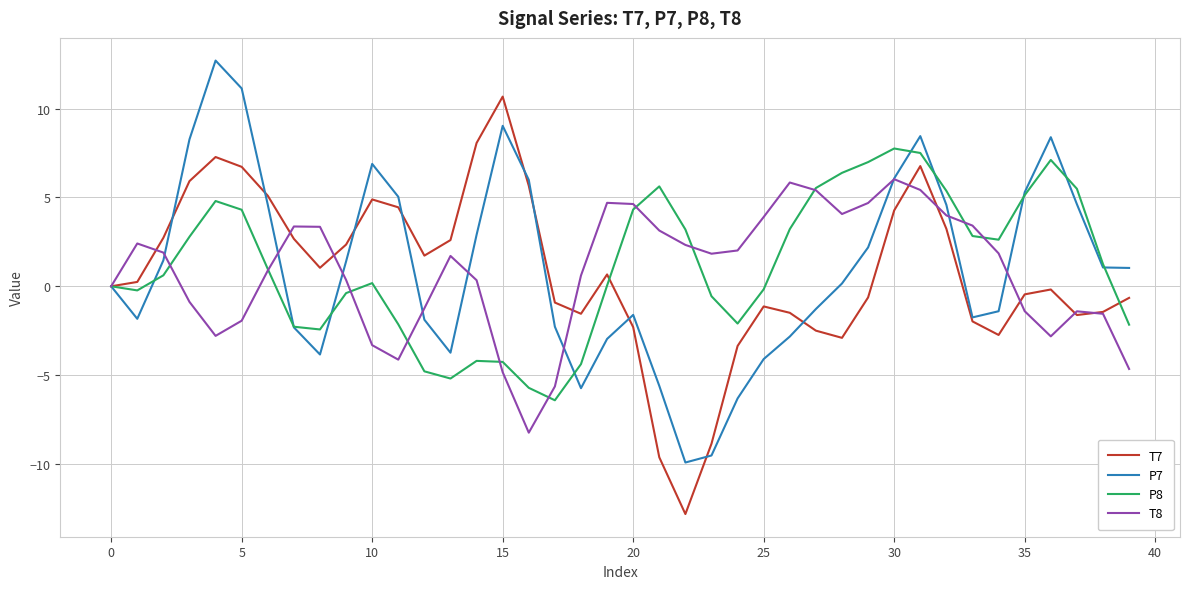

What are all the series names shown in the legend?

T7, P7, P8, T8